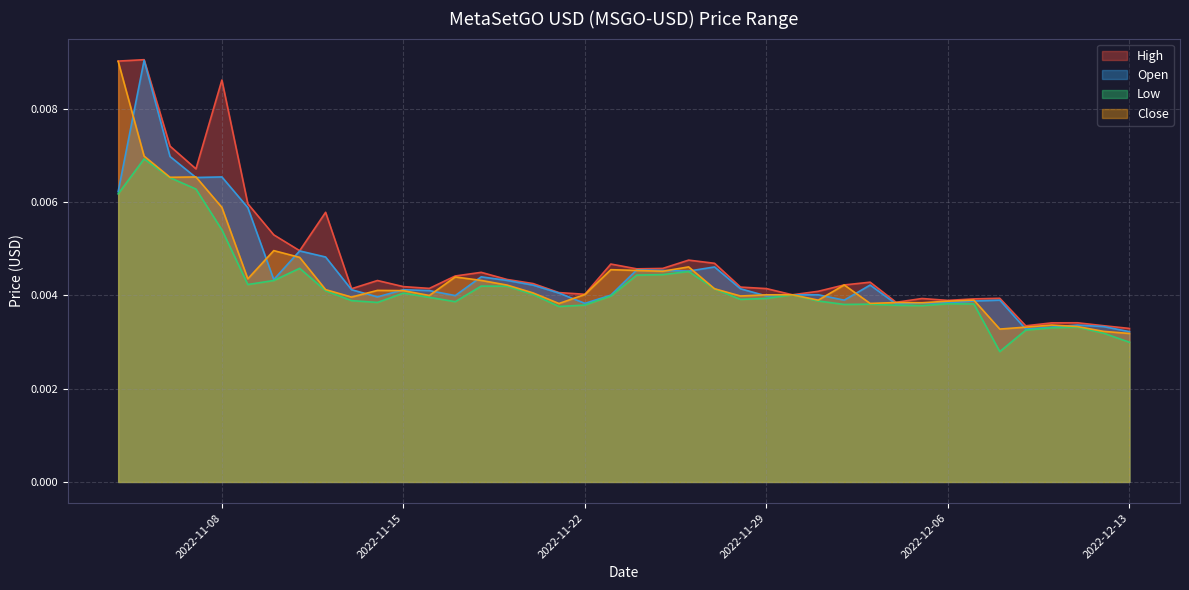

Which has a higher value, 2022-12-01 or 2022-12-06?

2022-12-01